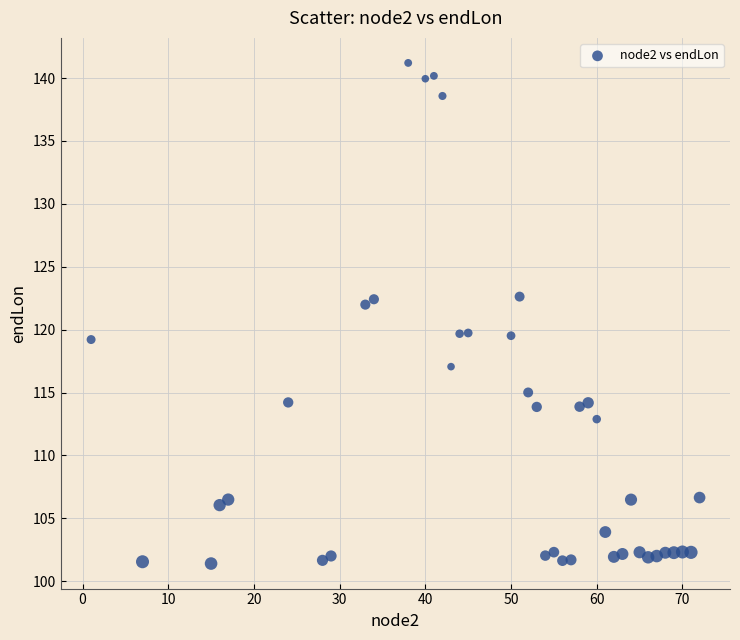

What is the range of X values (max minus min)?

71.0